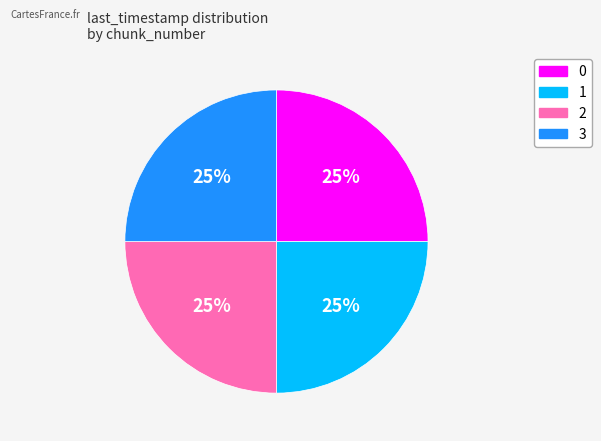

Approximately how many times larger is the value at 2 compared to 1?

1.0